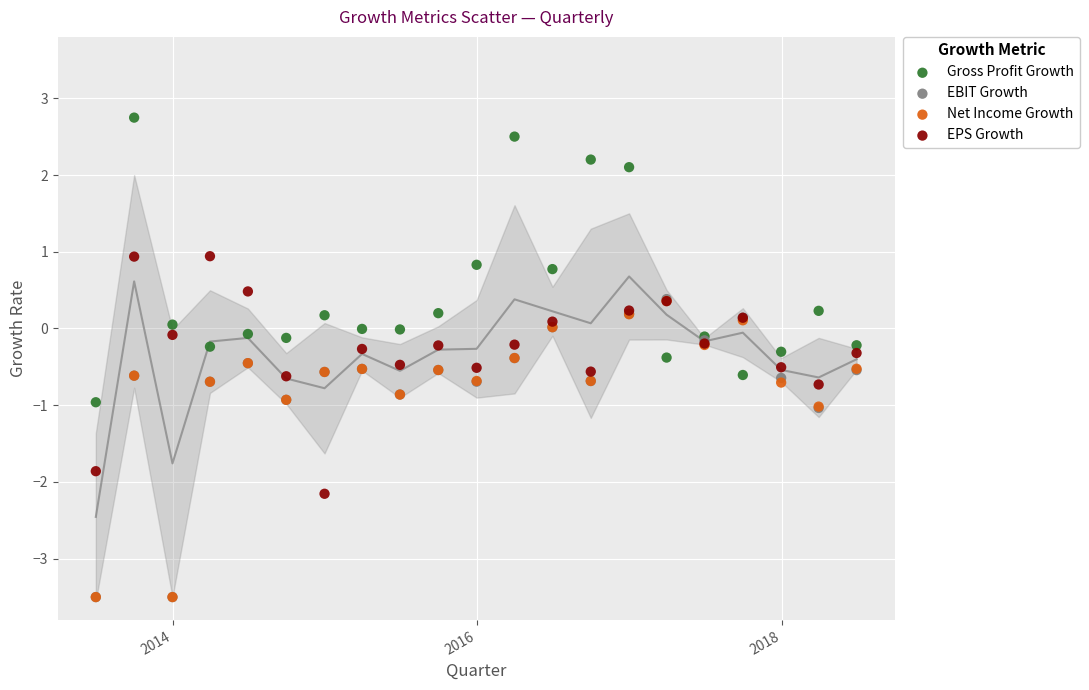

What are all the series names shown in the legend?

Gross Profit Growth, EBIT Growth, Net Income Growth, EPS Growth